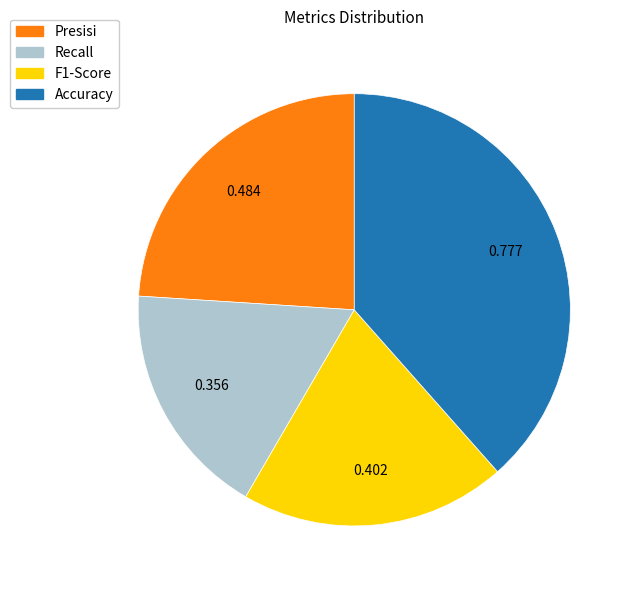

Which slice is the smallest?

Recall